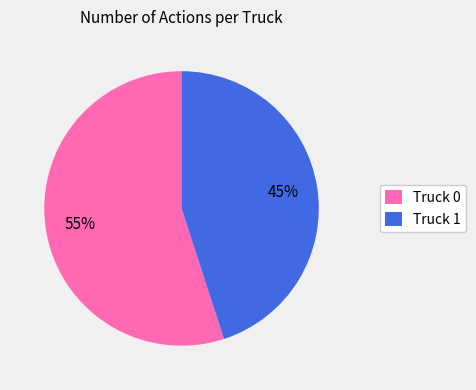

Which category has the smallest portion of the pie?

Truck 1